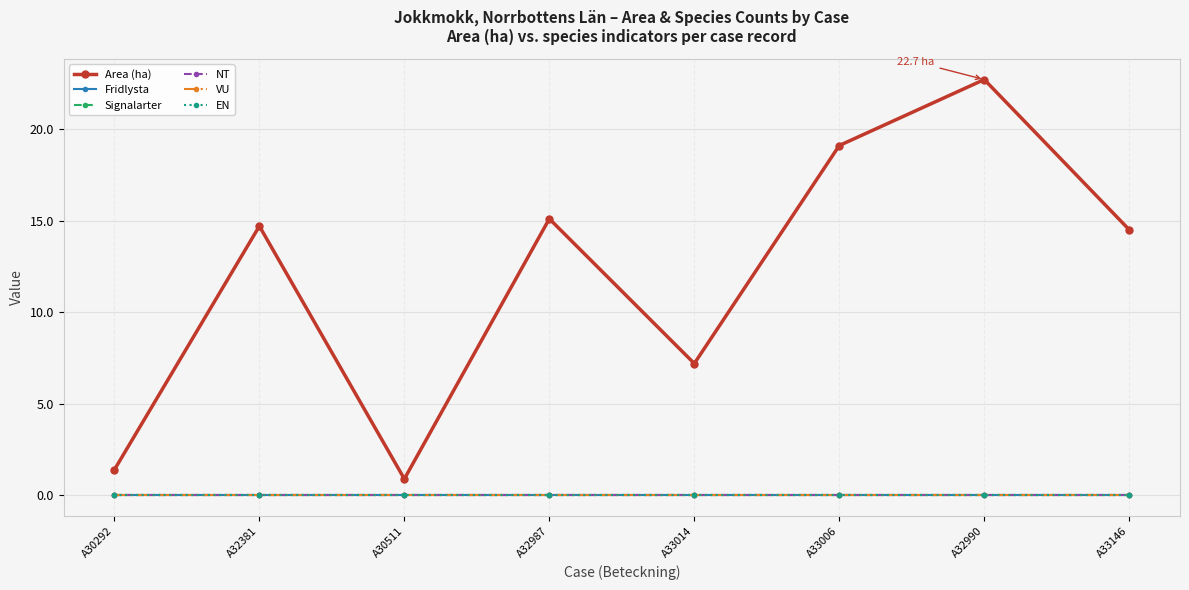

List the labels in order of Area (ha) value, largest first.

A32990, A33006, A32987, A32381, A33146, A33014, A30292, A30511